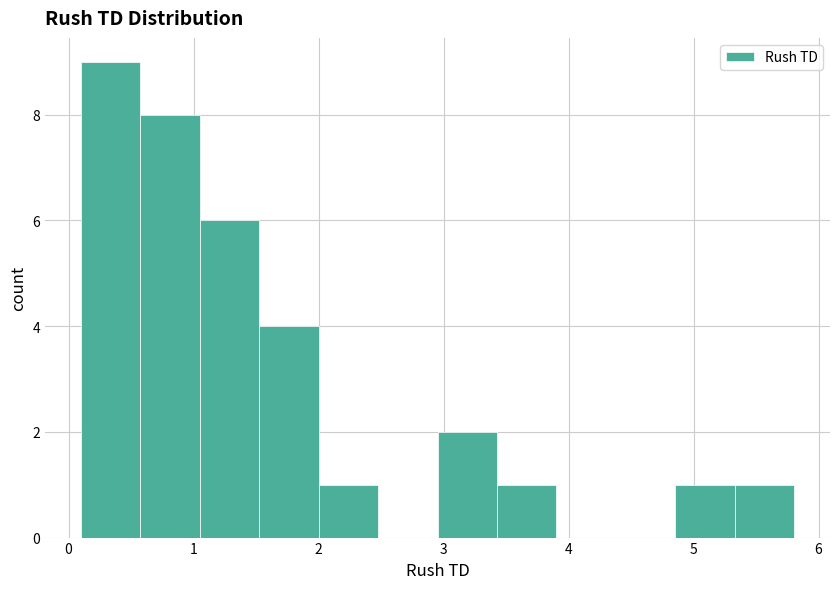

Reading left to right, transcribe this chart: for each bar, give the range it covers on the x-axis and its height. Neither the bar edges nor the heights are printed on the chart, so give them approximately, as read against the axes.

0.1 to 0.6: 9
0.6 to 1.0: 8
1.0 to 1.5: 6
1.5 to 2.0: 4
2.0 to 2.5: 1
2.5 to 3.0: 0
3.0 to 3.4: 2
3.4 to 3.9: 1
3.9 to 4.4: 0
4.4 to 4.9: 0
4.9 to 5.3: 1
5.3 to 5.8: 1